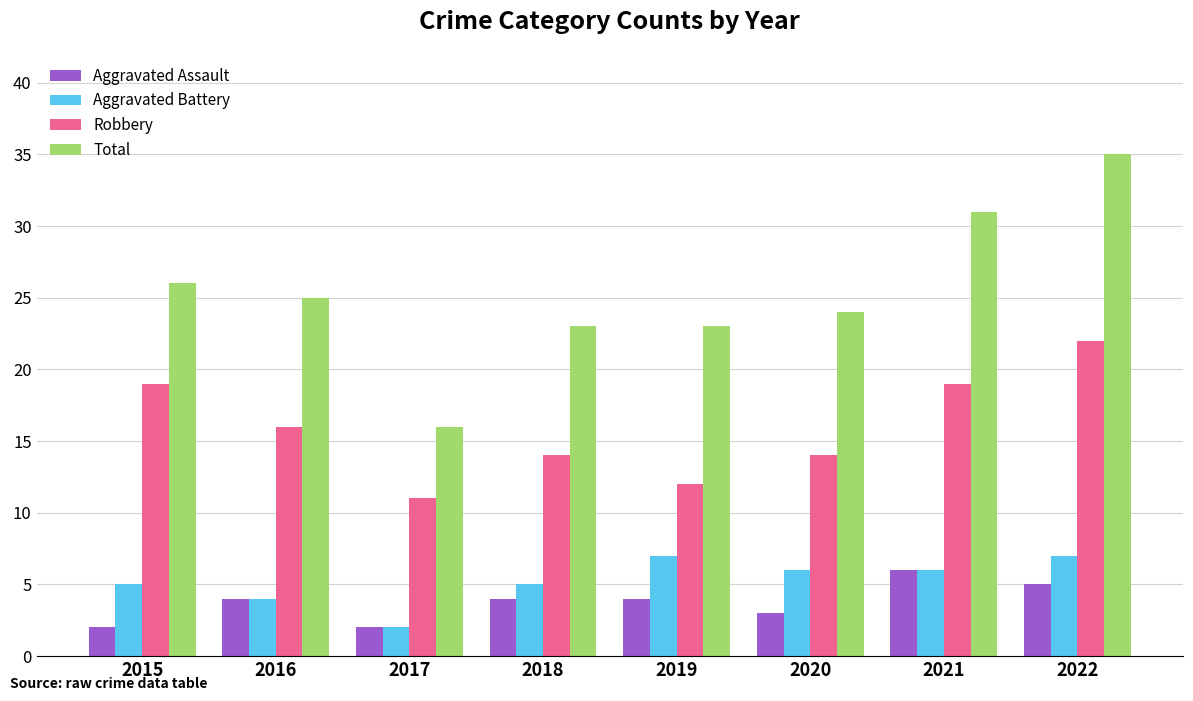

Is the value of Aggravated Assault at 2020 greater than the value of Aggravated Battery at 2017?

Yes